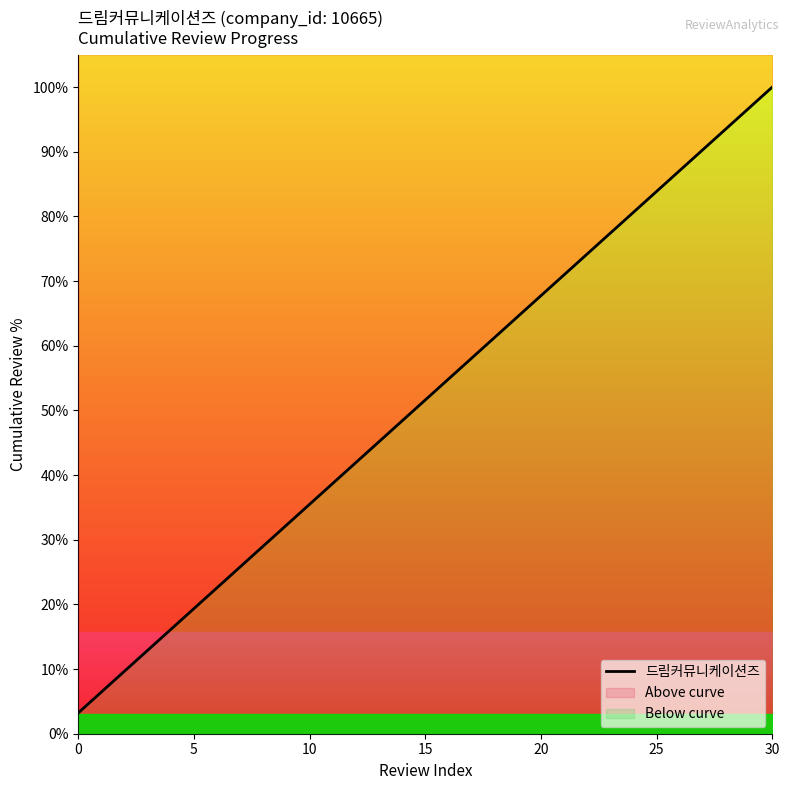

What is the value of the 3rd point from the left?

9.7